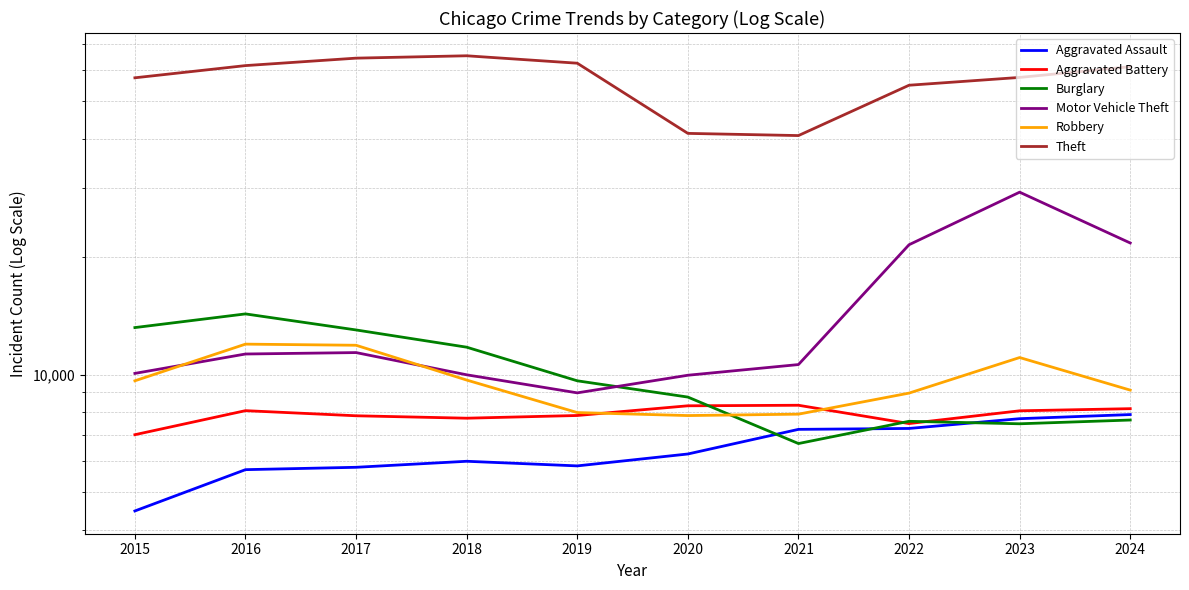

How many lines are shown in the chart?

6